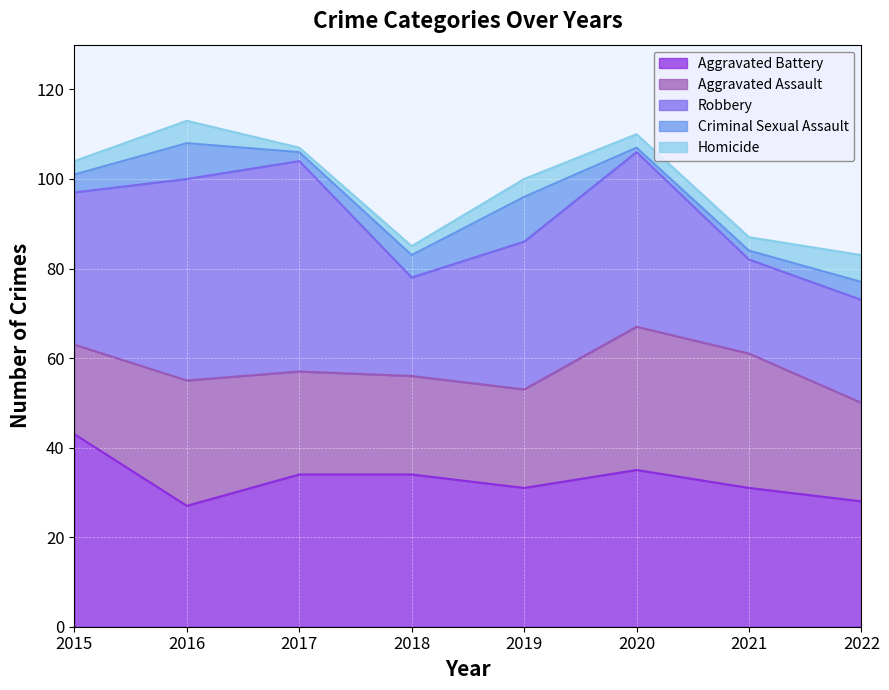

Between 2021 and 2022, which series saw the biggest shift?

Aggravated Assault